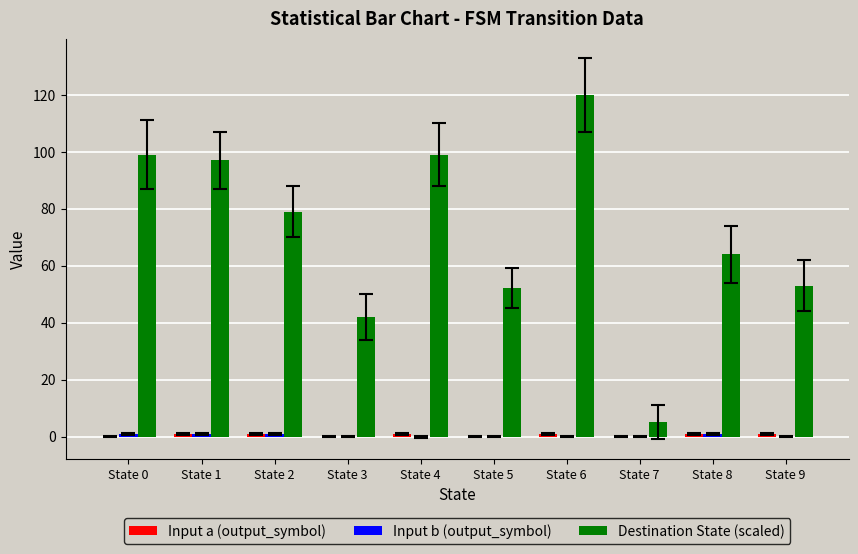

The value of Destination State (scaled) at State 9 is 53. True or false?

True